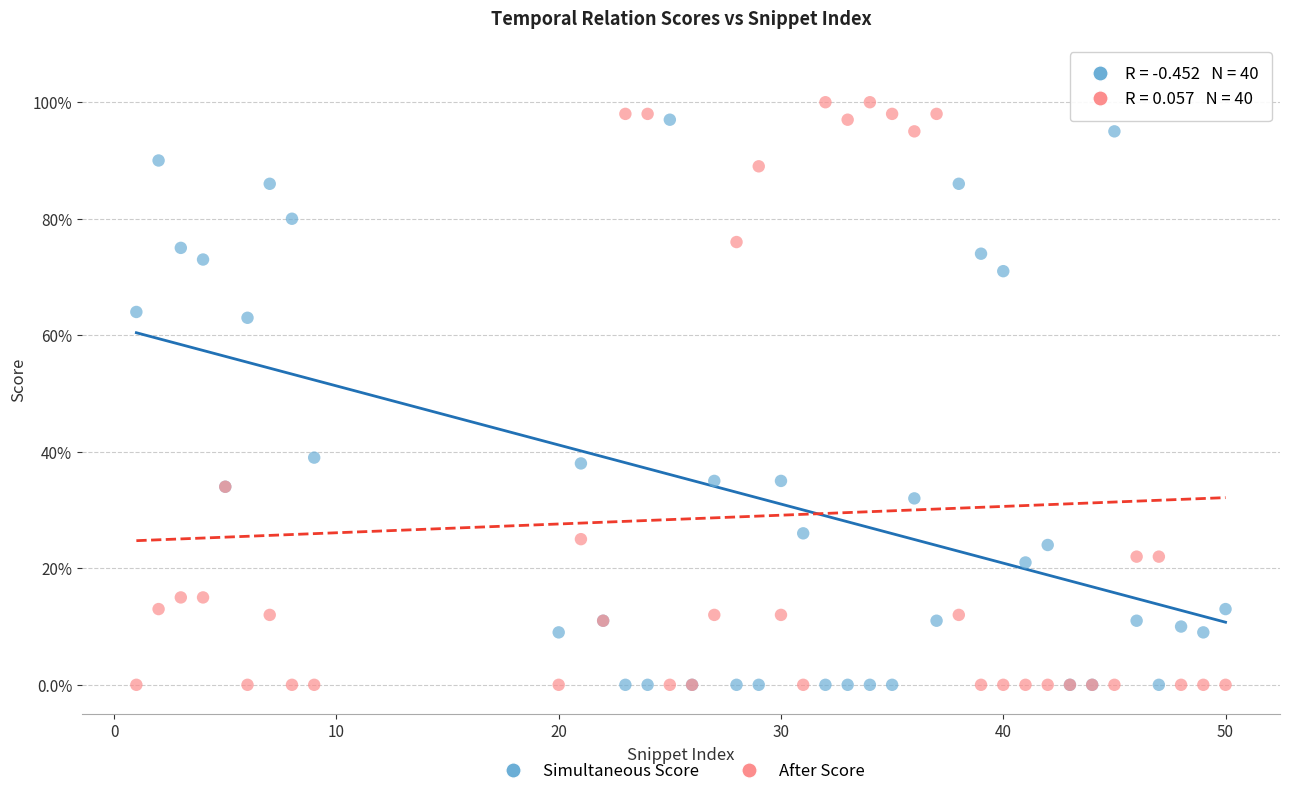

Which series reaches the maximum Y coordinate?

After Score